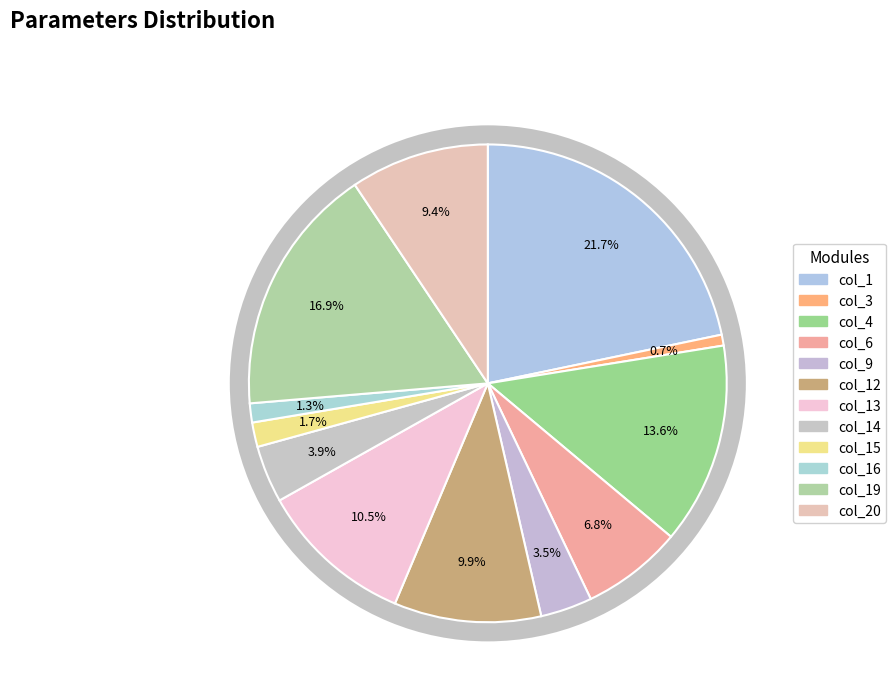

To the nearest percent, what percentage of the pie is col_1?

22%